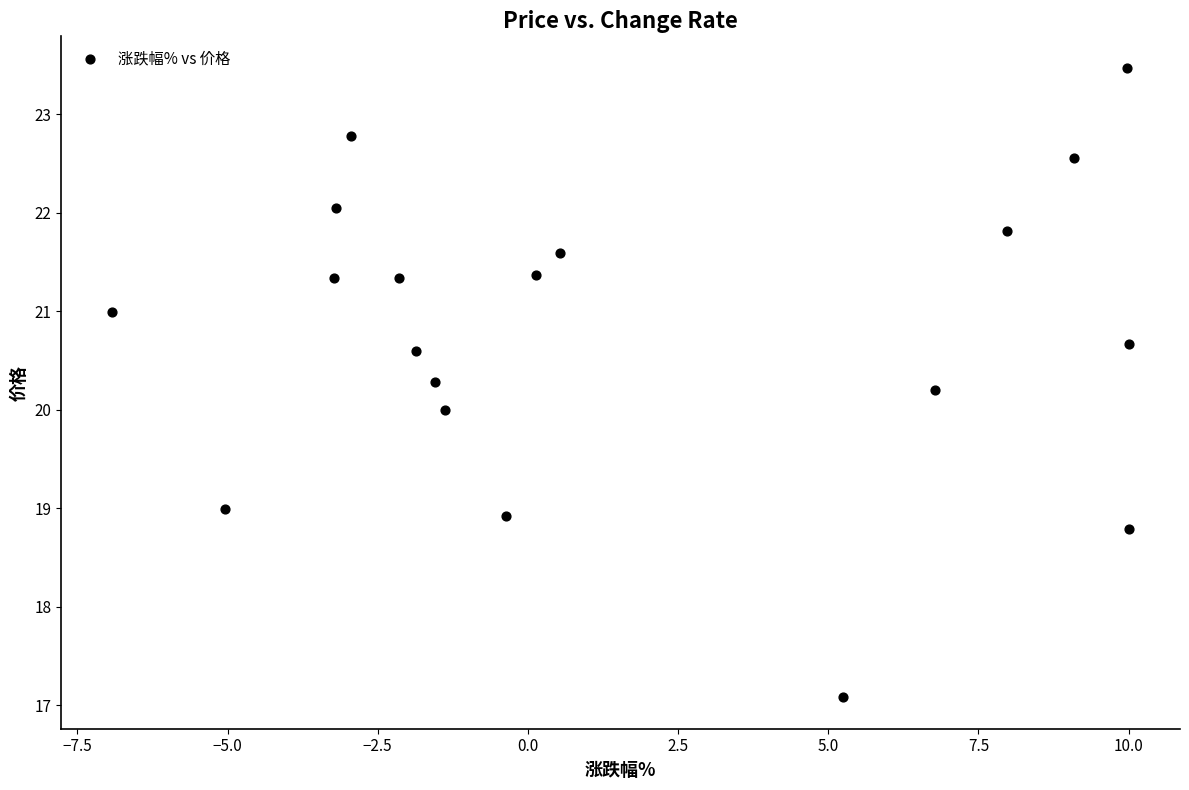

What is the range of Y values (max minus min)?

6.4